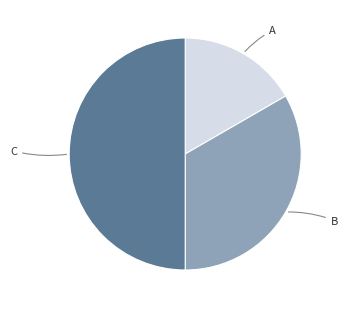

Count the number of slices in the pie.

3